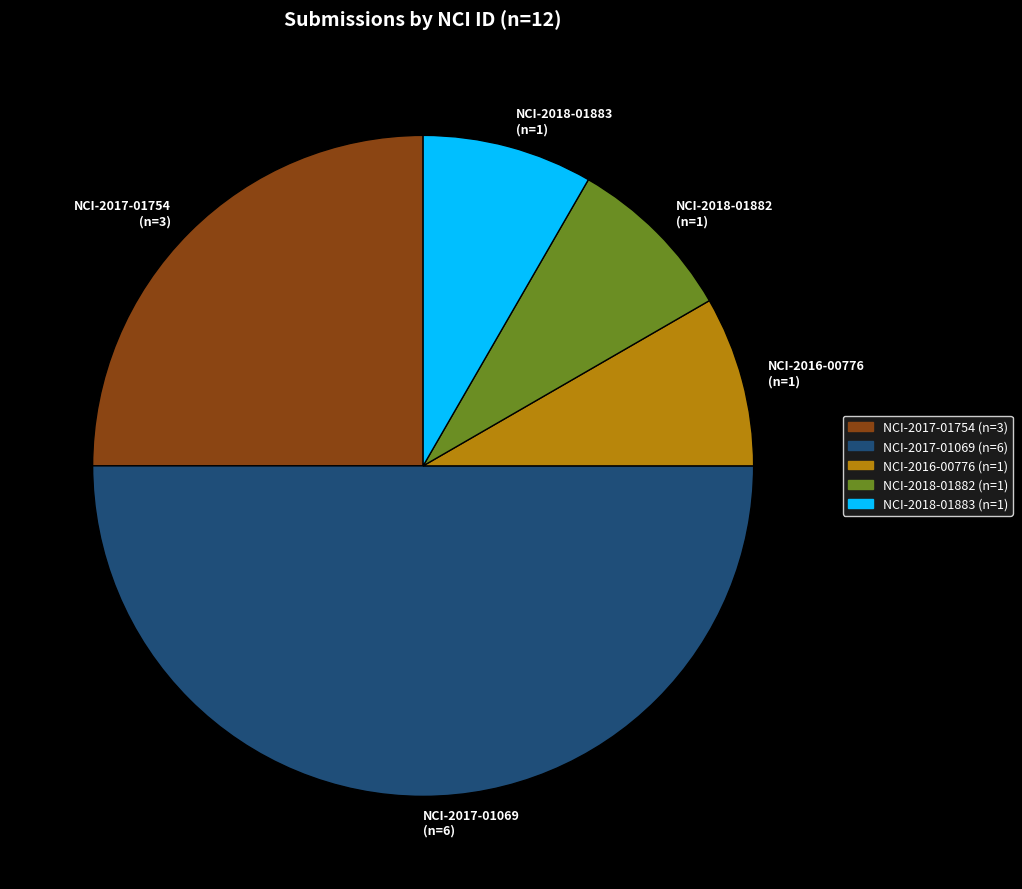

What is the ratio of the value at NCI-2017-01069 (n=6) to the value at NCI-2017-01754 (n=3)?

2.0